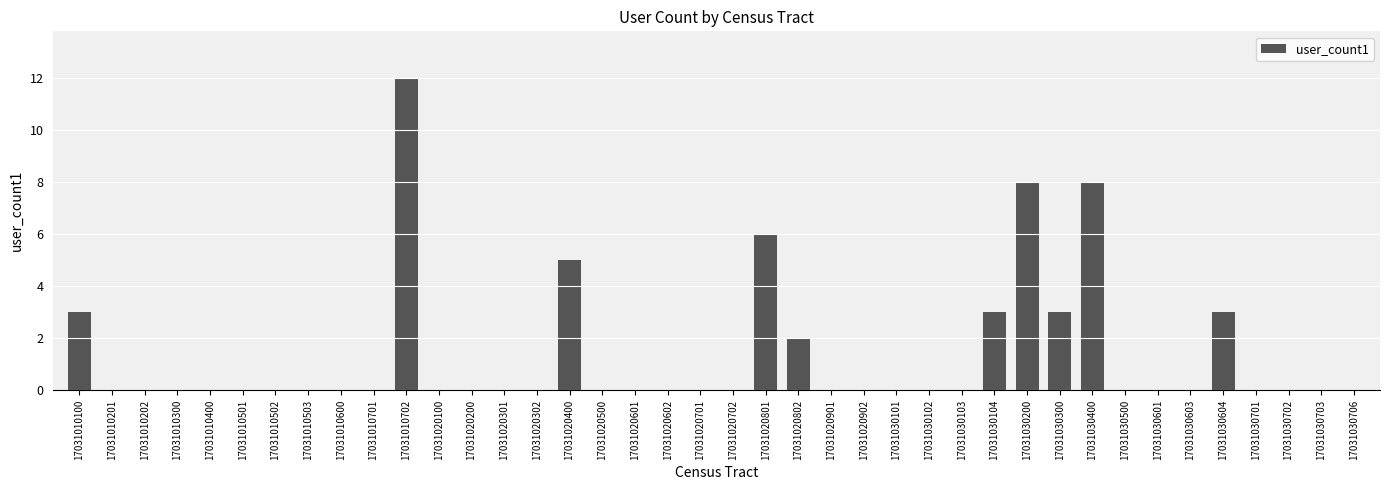

Reading right to left, extract all data points from this chart.

0	0	0	0	3	0	0	0	8	3	8	3	0	0	0	0	0	2	6	0	0	0	0	0	5	0	0	0	0	12	0	0	0	0	0	0	0	0	0	3